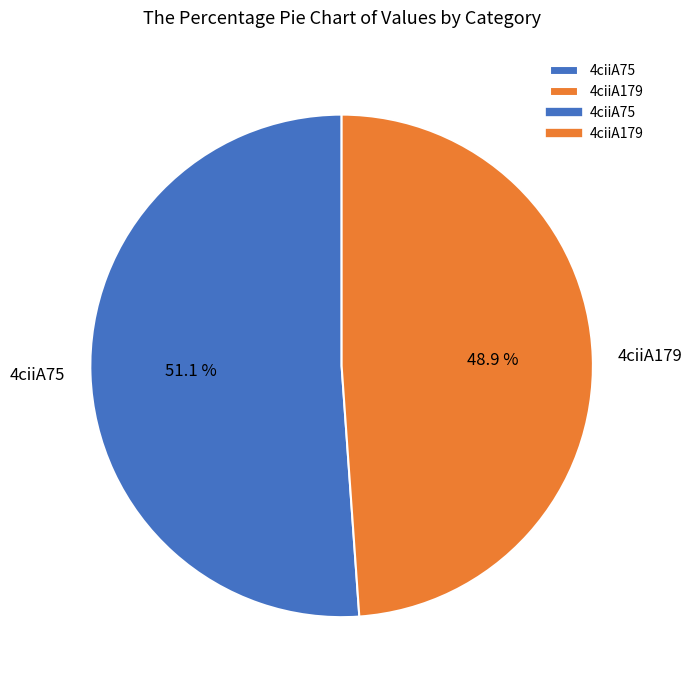

The 4ciiA179 slice represents 36% of the pie. True or false?

False